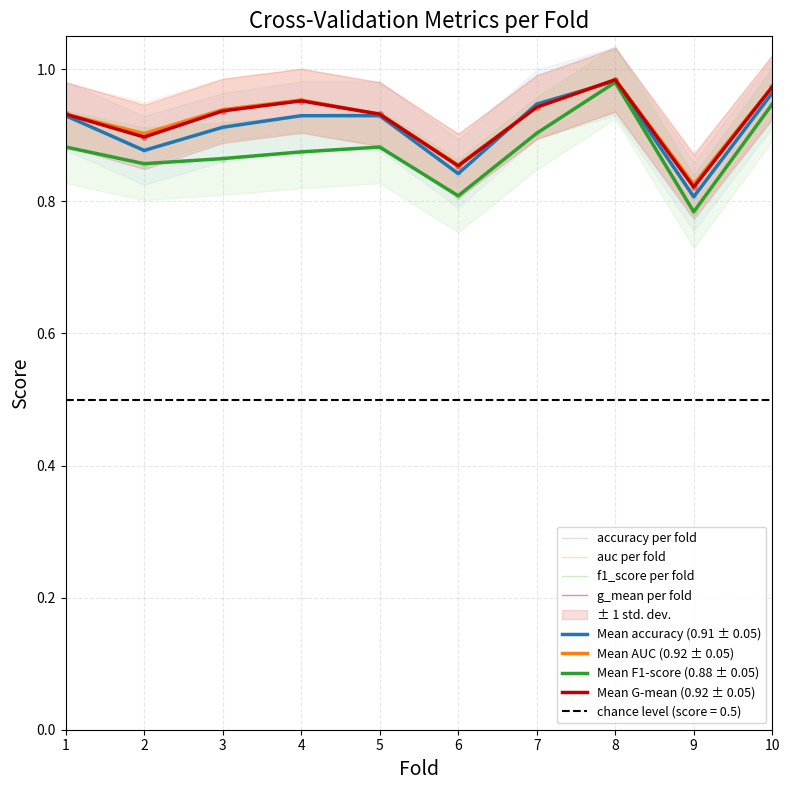

Is it true that g_mean equals 1.0 at 10?

True